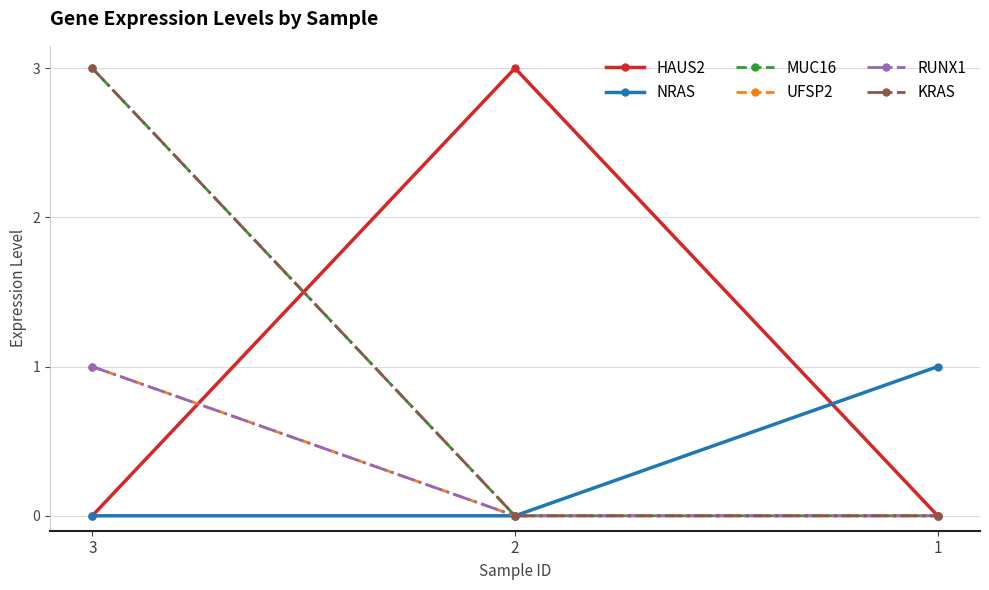

Does the chart have visible grid lines?

Yes